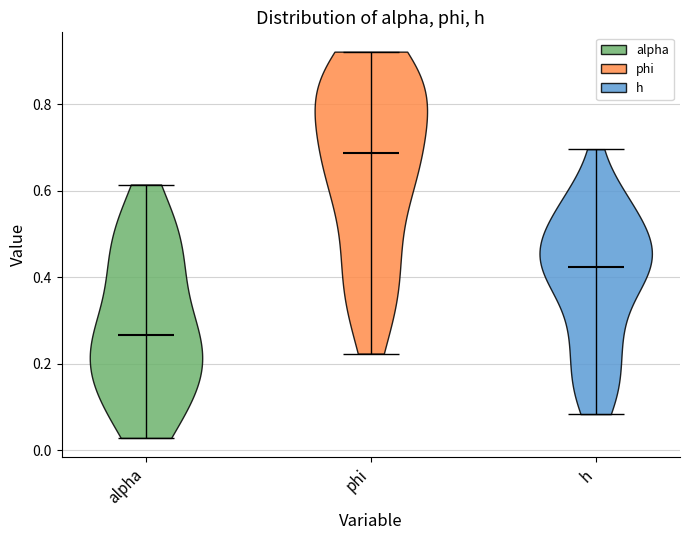

What is the highest point the violin for h reaches on the y-axis? The values are not printed on the chart, so give them approximately, as read against the axis.

0.70